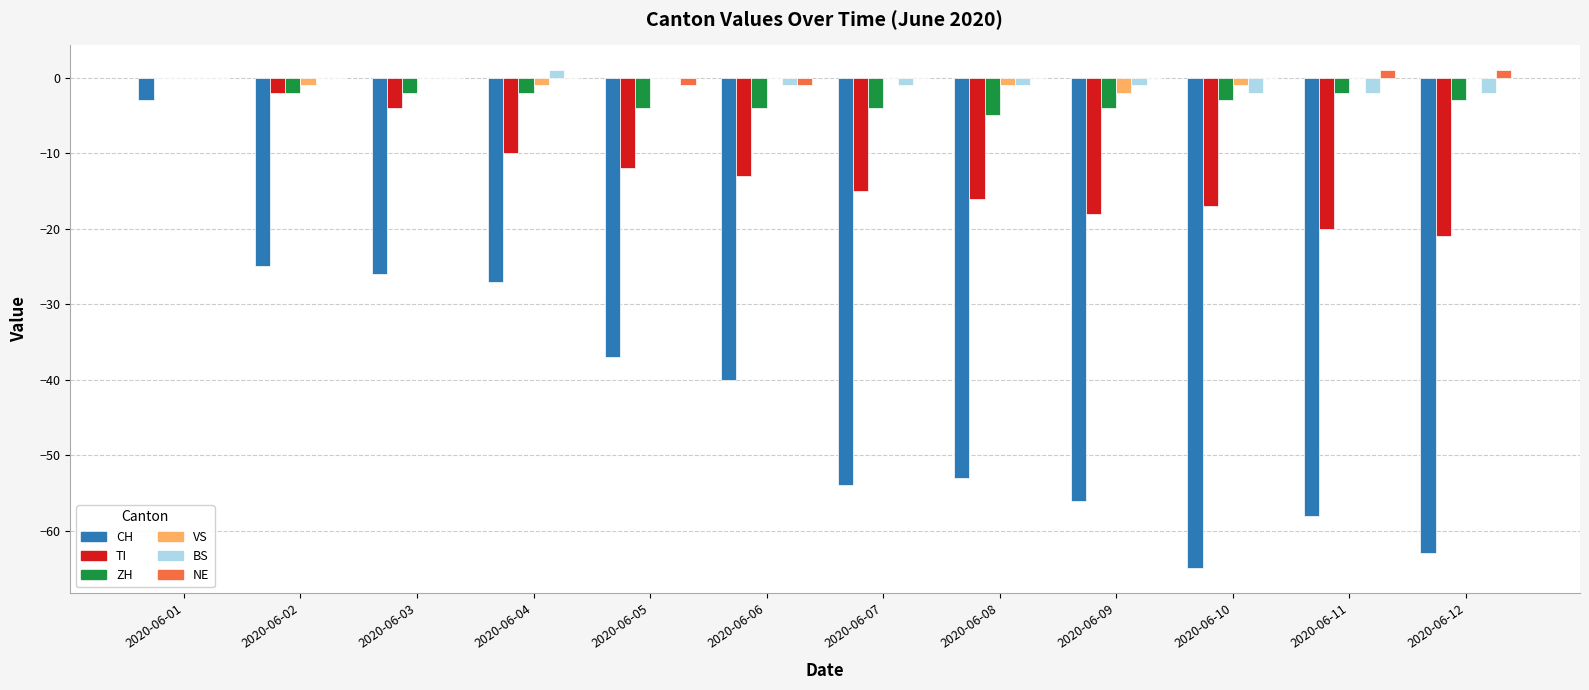

Is the value of VS at 2020-06-05 greater than the value of TI at 2020-06-05?

Yes